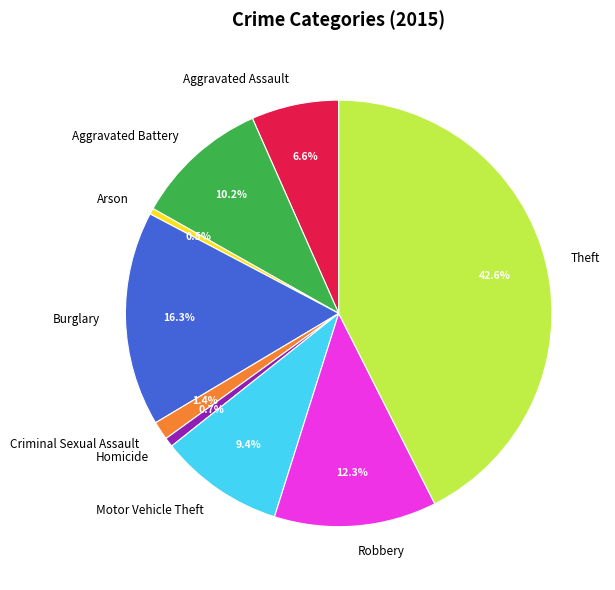

What percentage is the Burglary slice, to the nearest percent?

16%